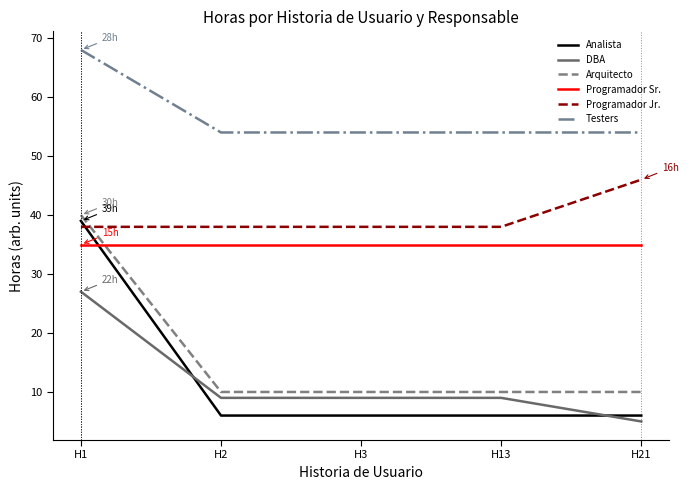

True or false: Programador Jr. and Testers intersect in this chart.

False